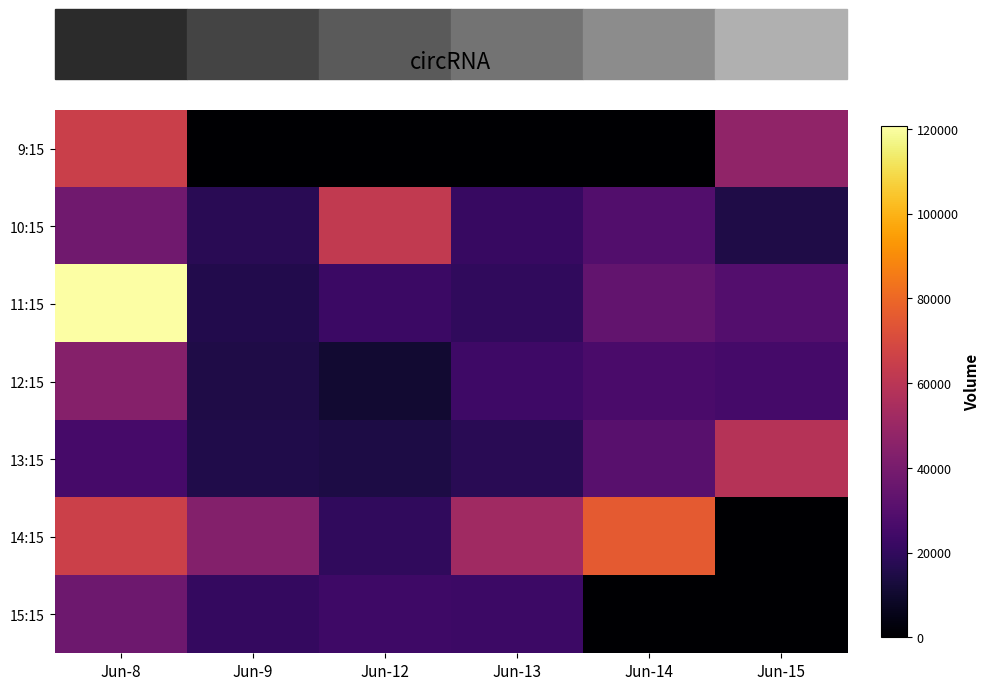

Between Jun-9 and Jun-15, which is larger?

Jun-15